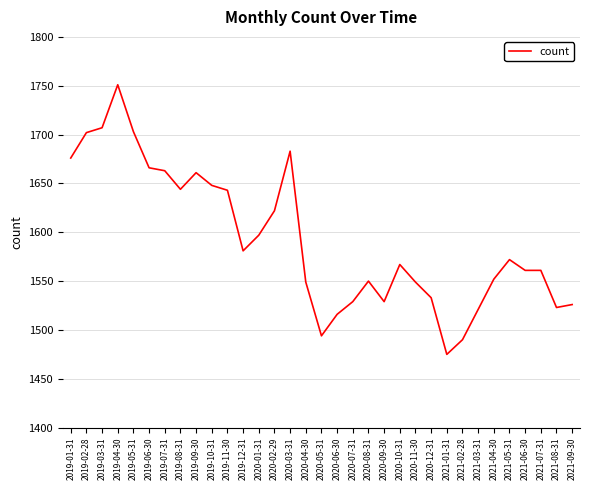

What is the difference between the values at 2020-11-30 and 2019-04-30?

202